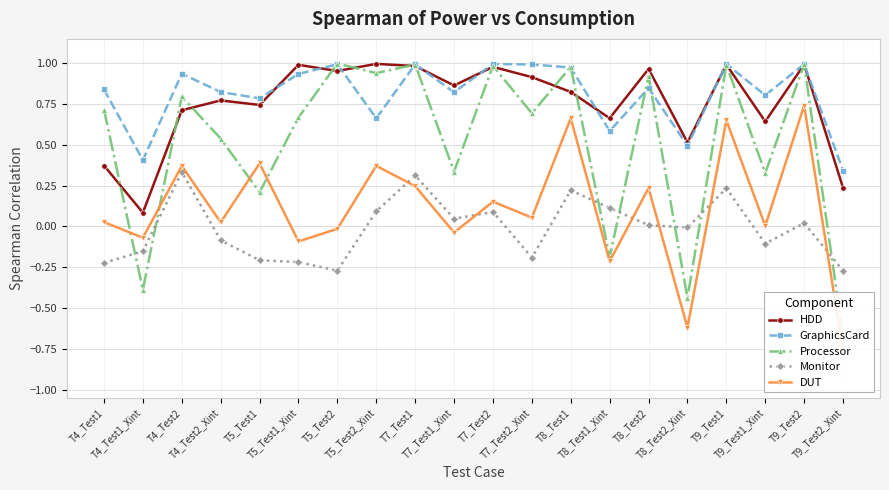

Where is the first local minimum for DUT?

T4_Test1_Xint